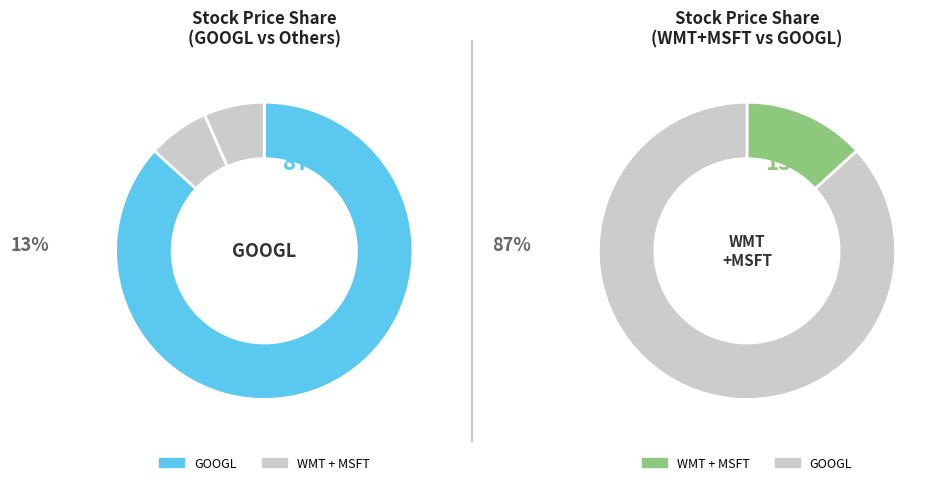

Which slice represents more than half of the pie?

GOOGL